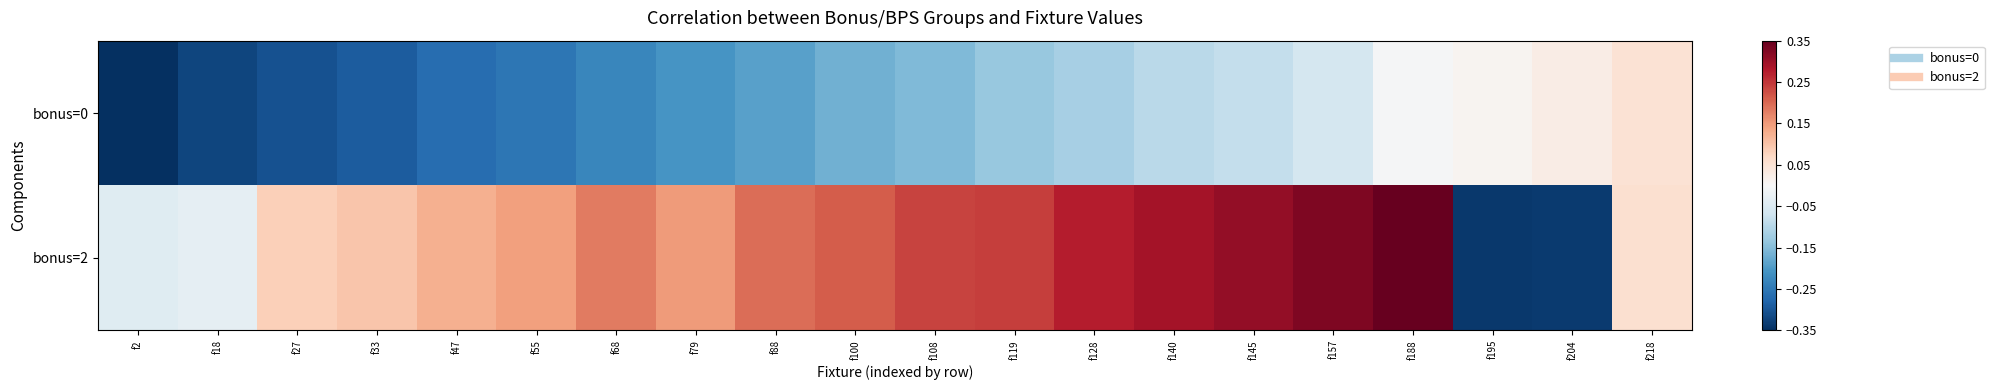

At how many categories does at least one series exceed 0?

18